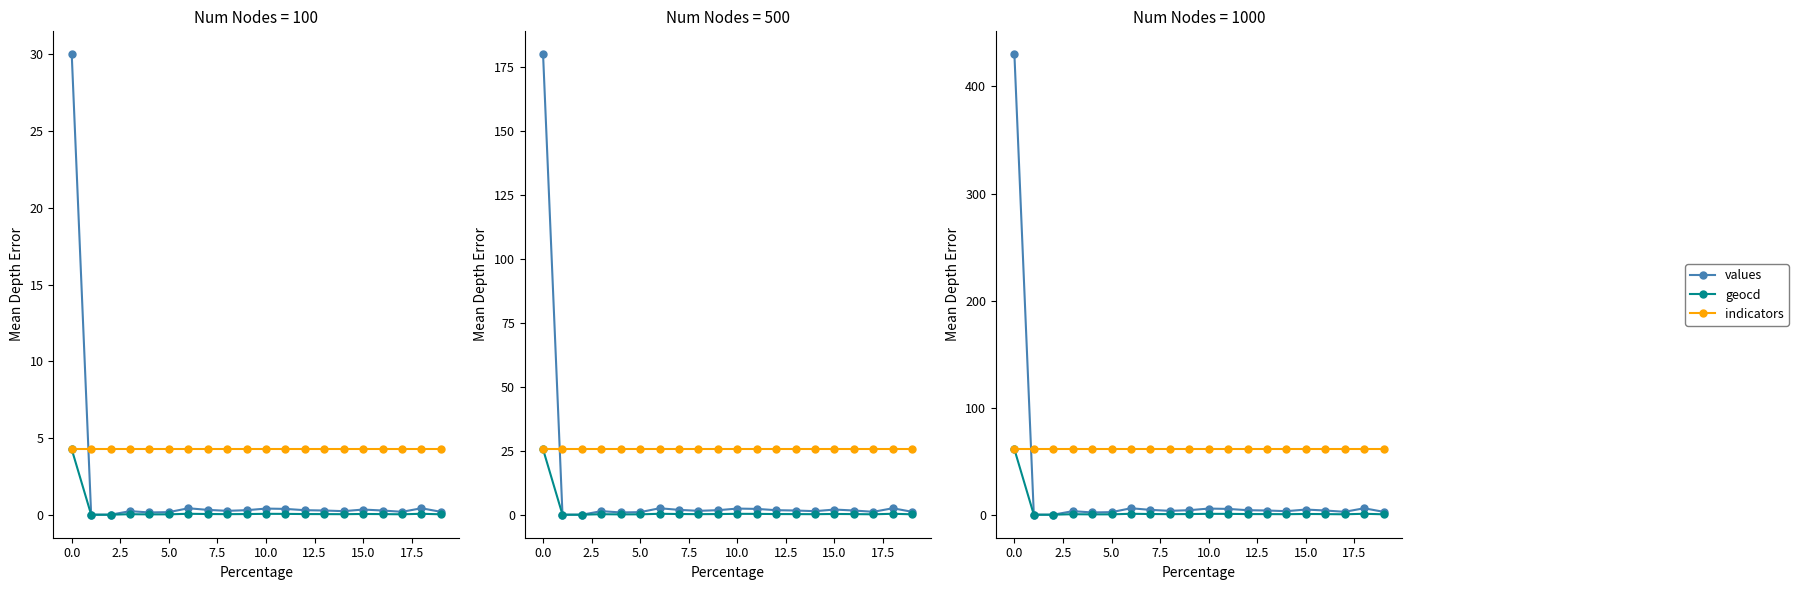

True or false: values has a value of 4.3 at 5.0.

False